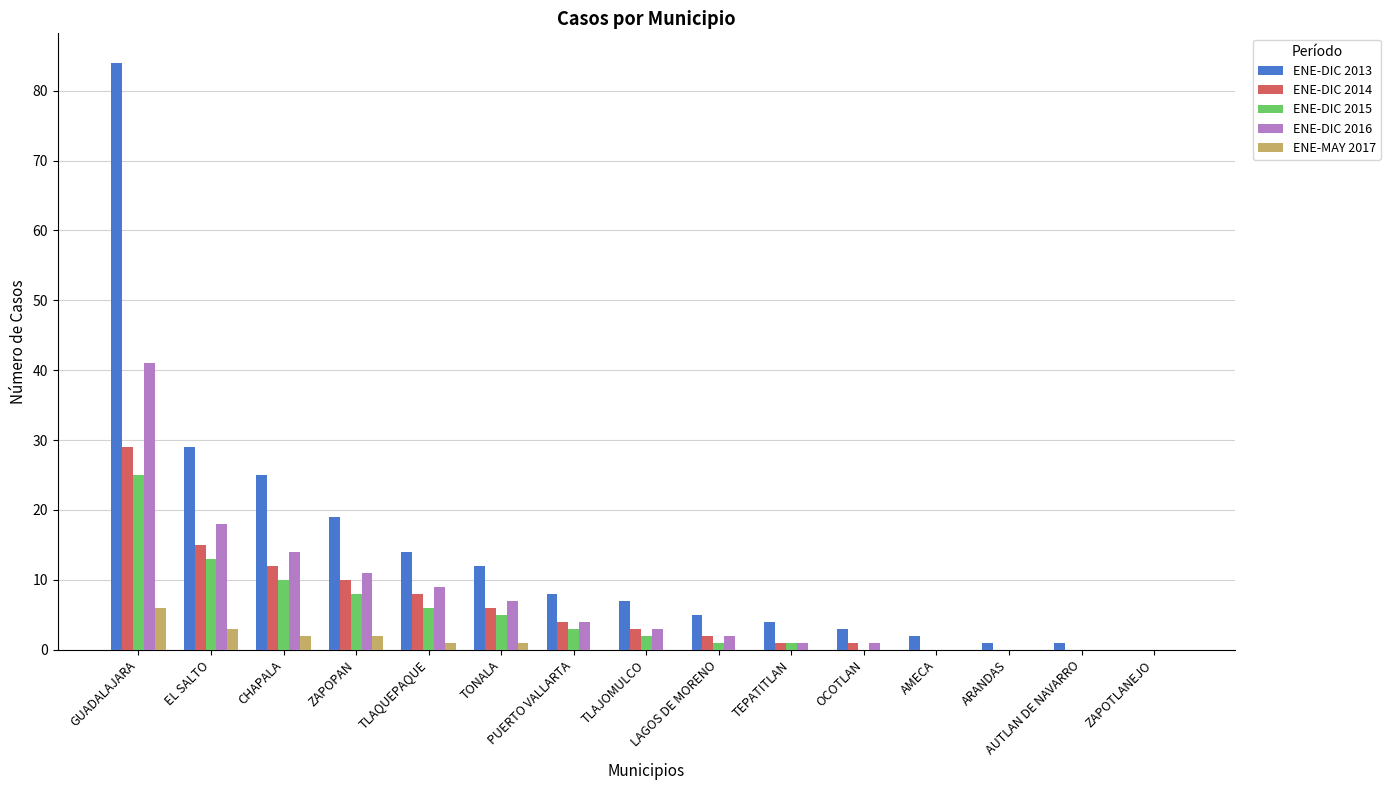

What are all the series names shown in the legend?

ENE-DIC 2013, ENE-DIC 2014, ENE-DIC 2015, ENE-DIC 2016, ENE-MAY 2017